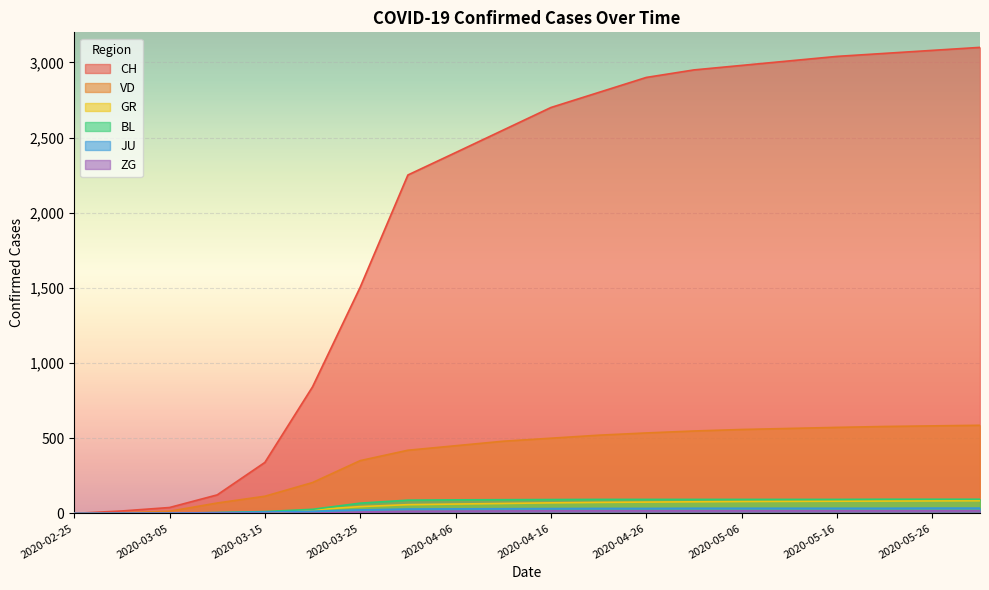

Does the chart display data point markers on the line(s)?

No